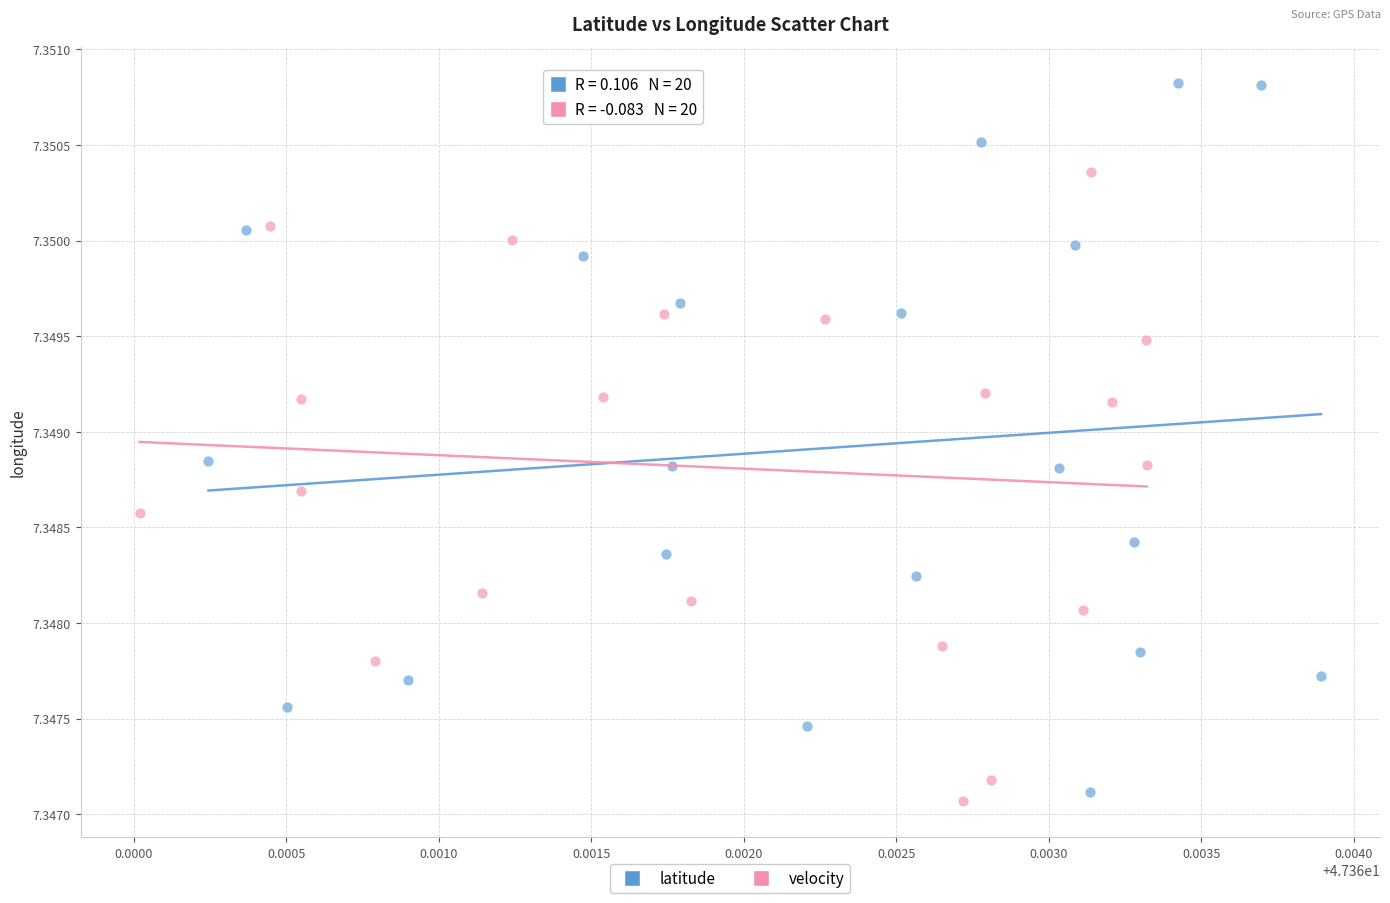

Which series has the largest Y range (max minus min)?

latitude